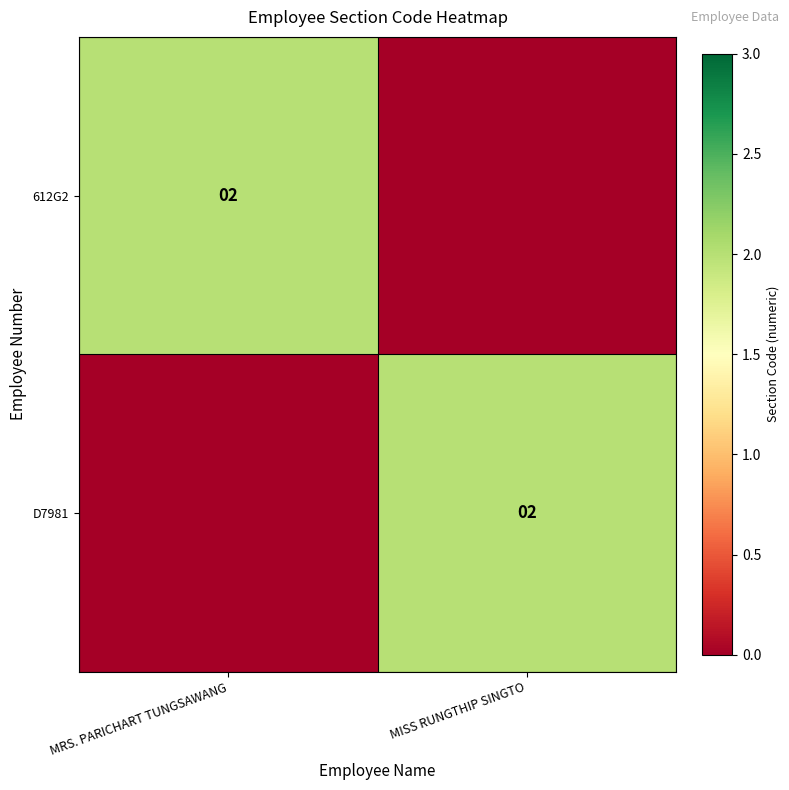

True or false: 612G2 has a value of 2 at MRS. PARICHART TUNGSAWANG.

True